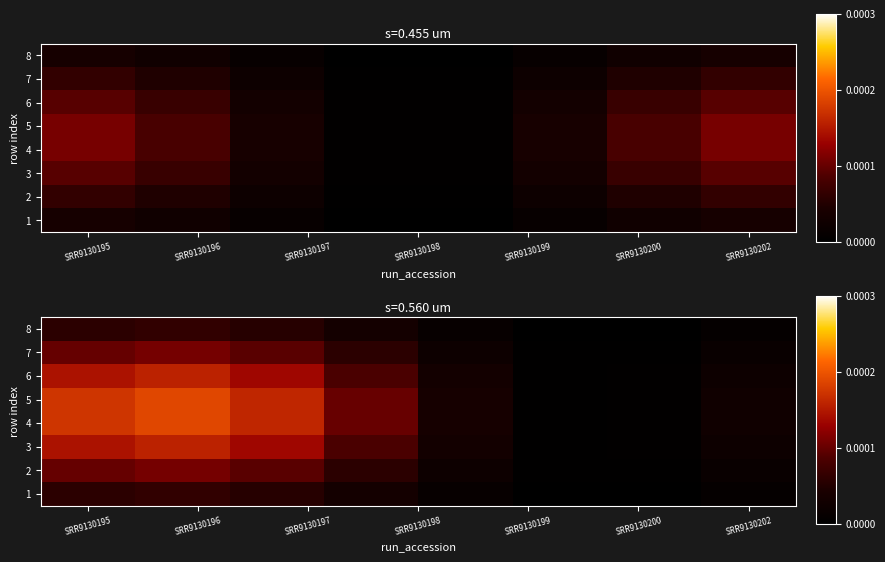

Between 7 and SRR9130196, which is larger?

SRR9130196